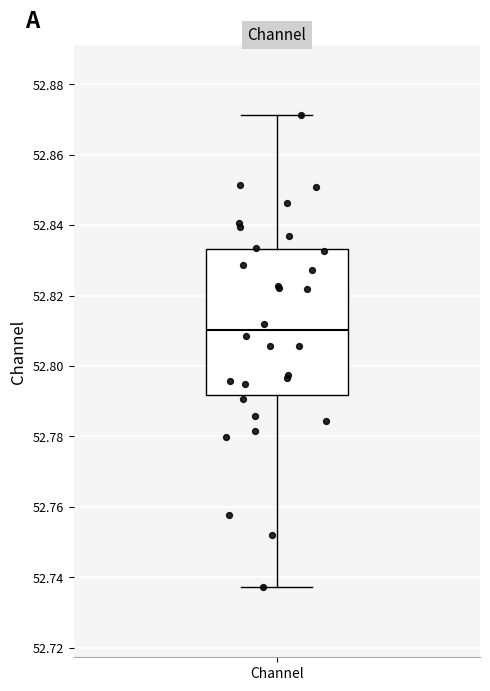

Where does the upper whisker of the box for Channel end on the y-axis? The values are not printed on the chart, so give them approximately, as read against the axis.

52.872